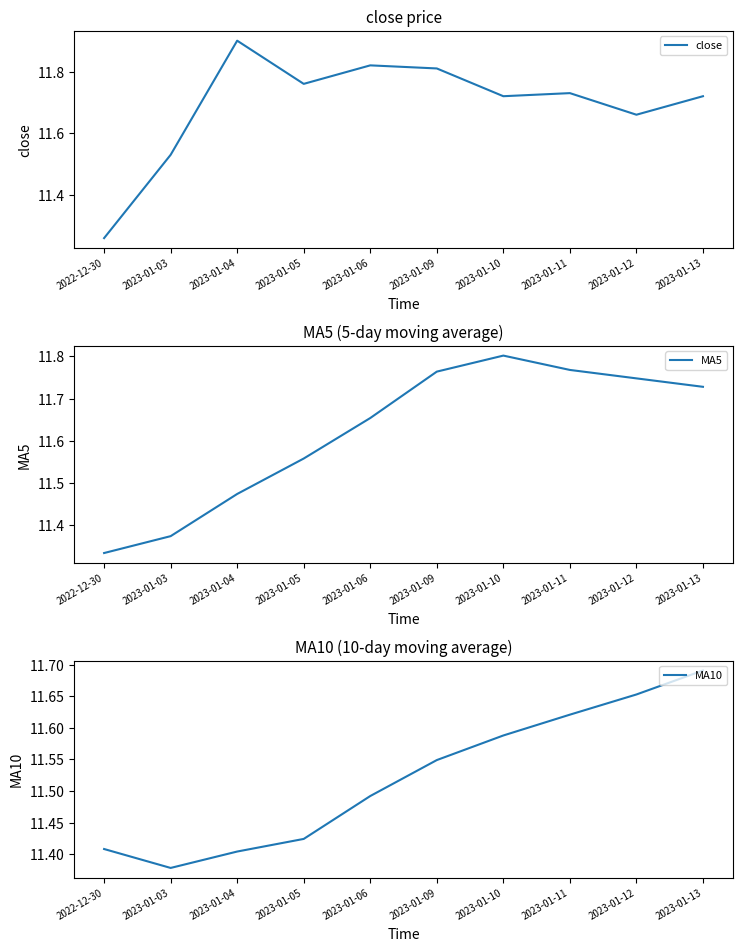

What is the sum of the close values at 2023-01-10 and 2023-01-04?

23.6